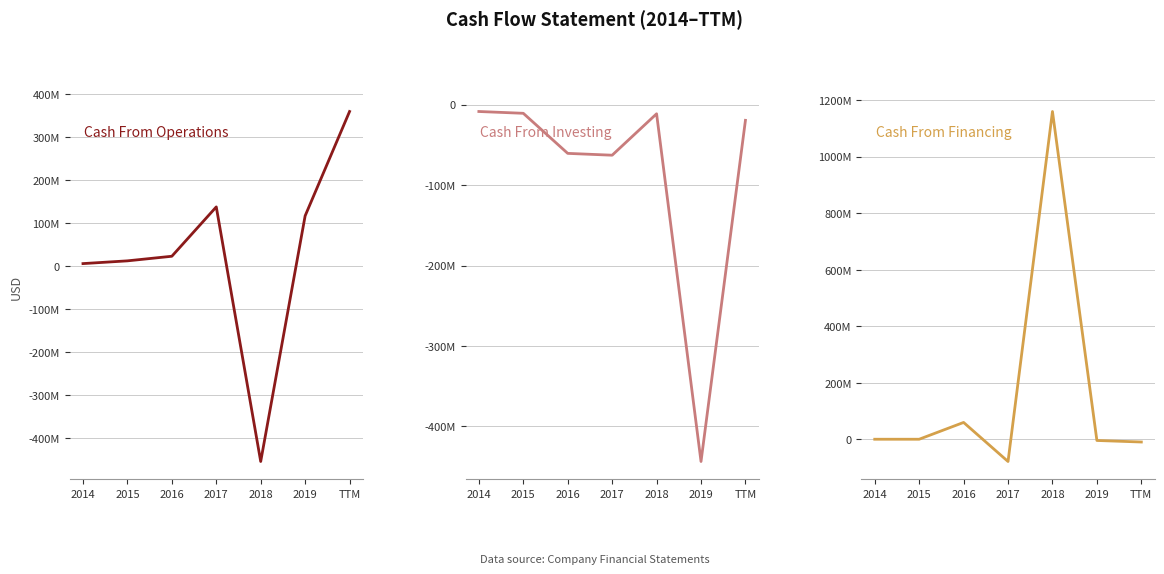

How many positive values does the Cash From Financing series have?

2